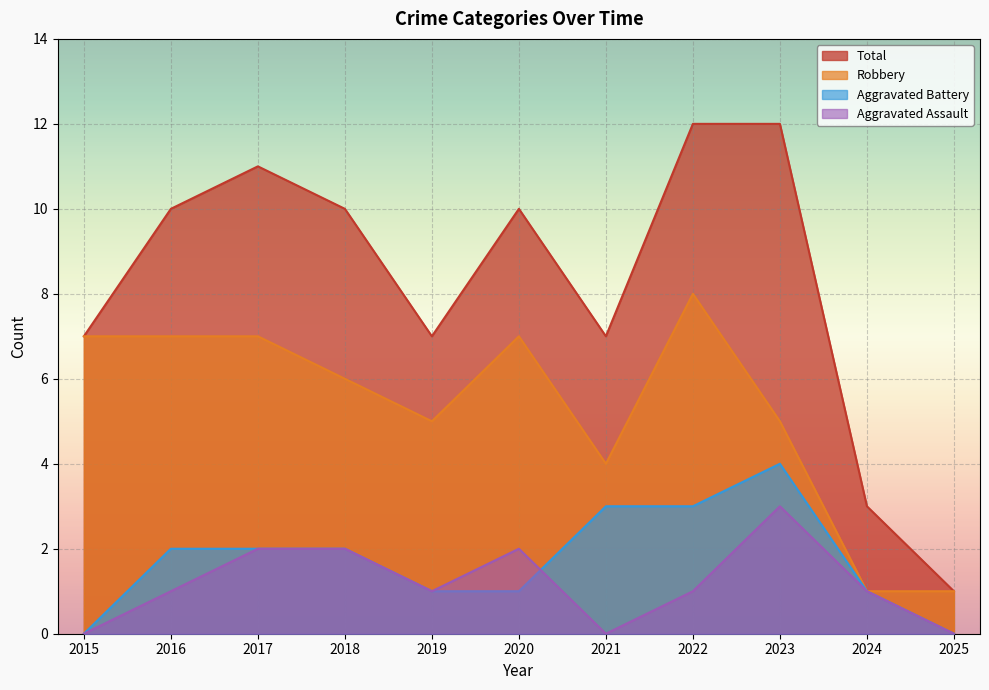

How many lines are shown in the chart?

4